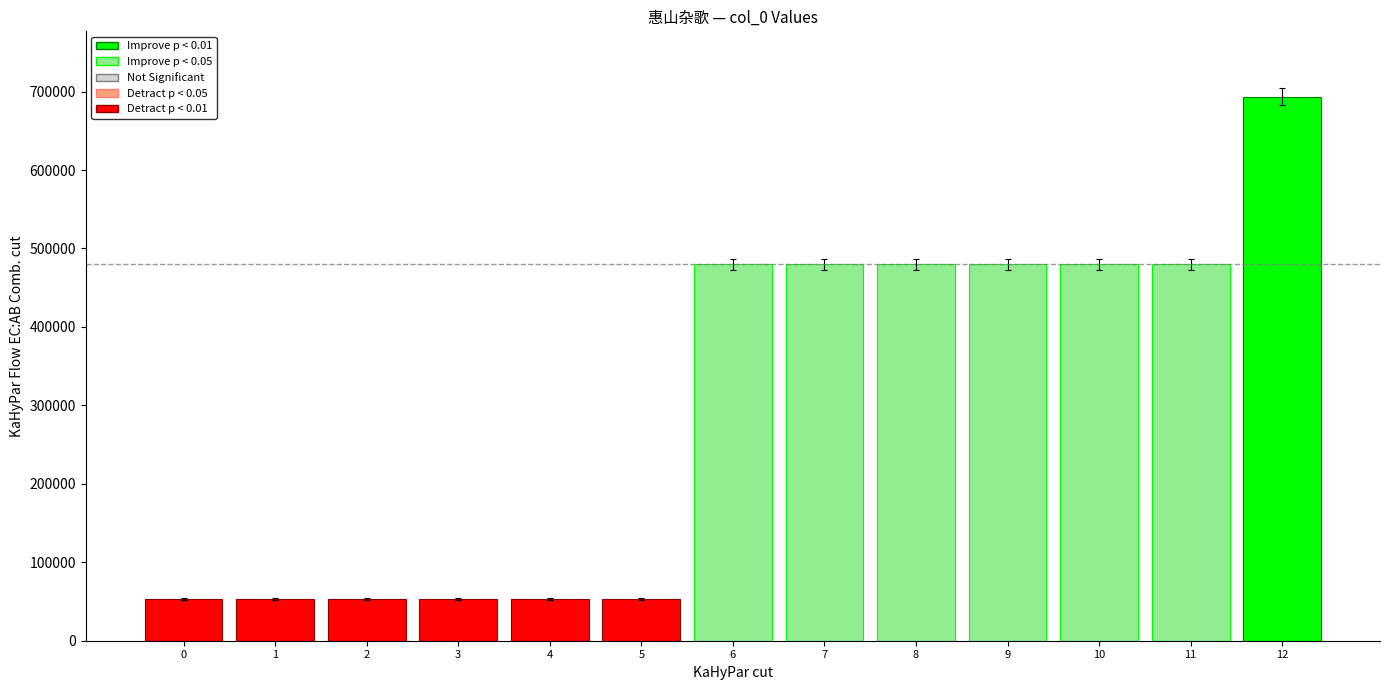

True or false: the data shows 53202 at 1.

True